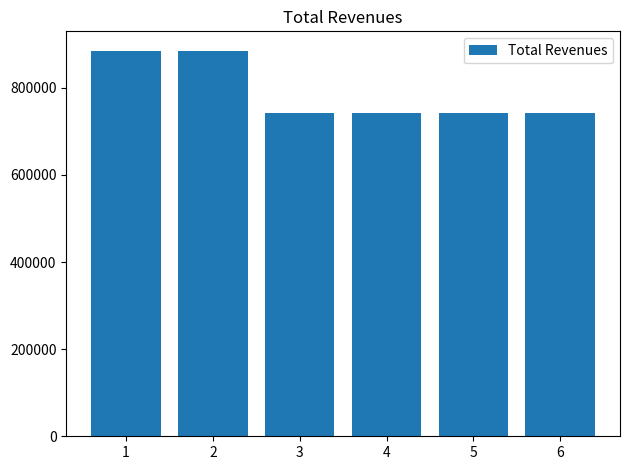

Reading left to right, extract all data points from this chart.

1=885494.3	2=885494.3	3=743138.9	4=743138.9	5=743138.9	6=743138.9